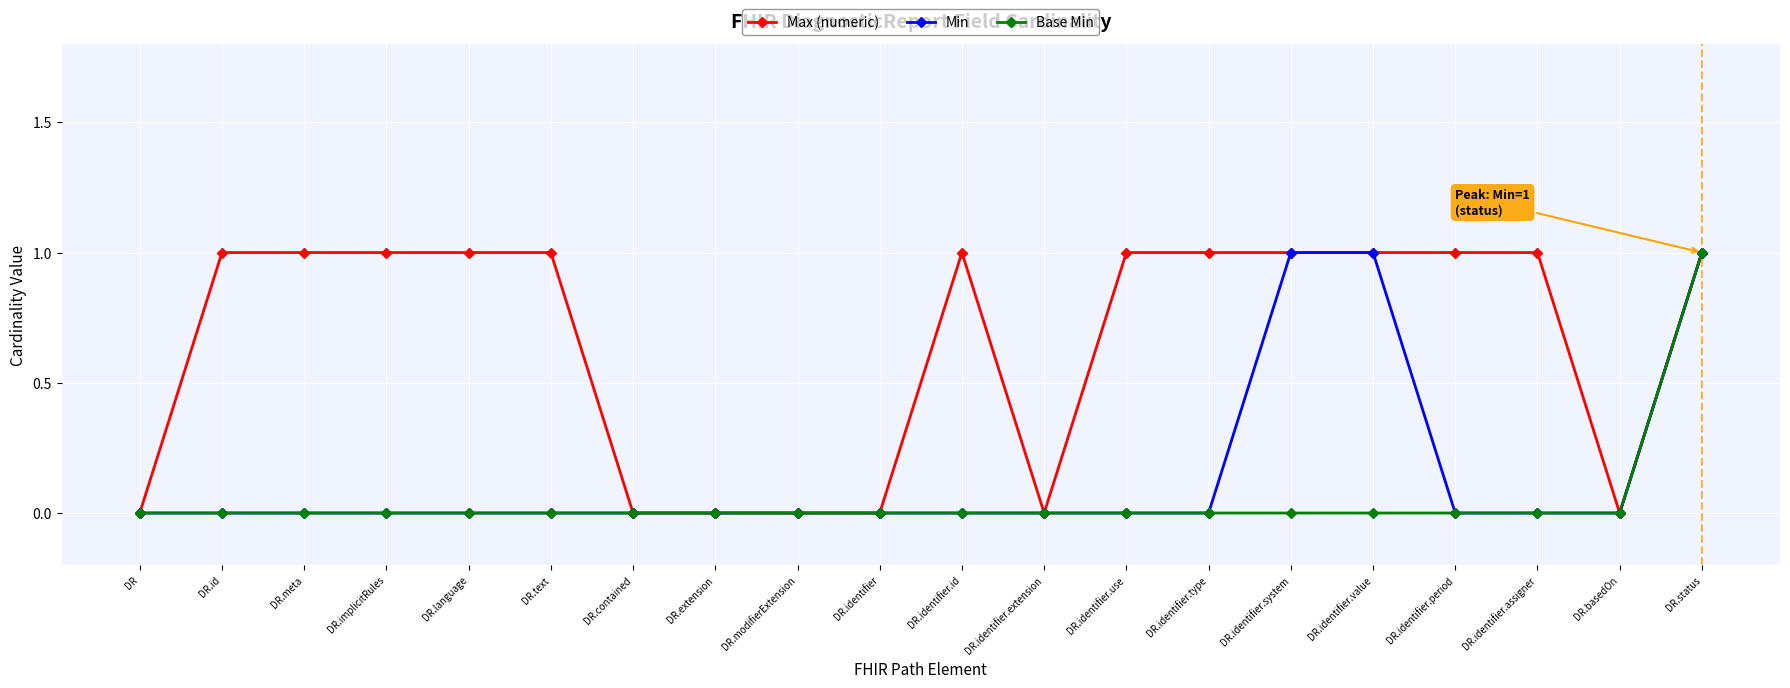

List the series in order of their overall mean, highest first.

Max (numeric), Min, Base Min